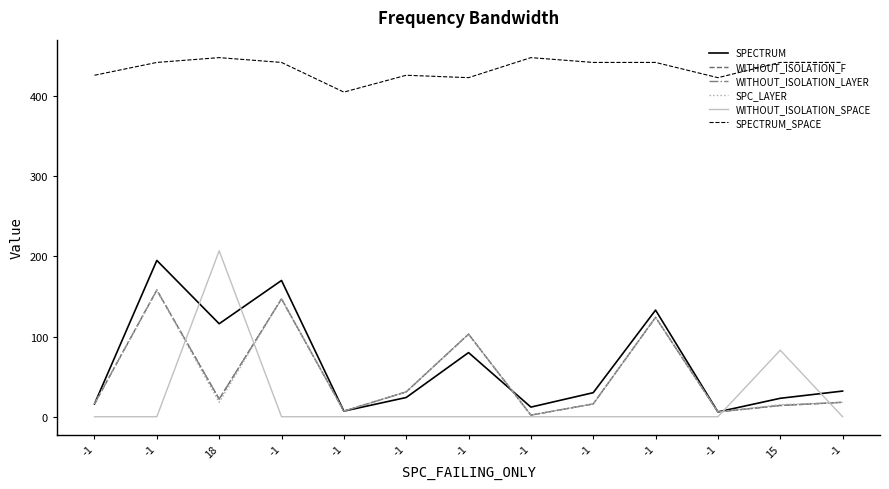

At -1, list the series in order from smallest to largest.

WITHOUT_ISOLATION_SPACE, SPECTRUM, WITHOUT_ISOLATION_F, WITHOUT_ISOLATION_LAYER, SPC_LAYER, SPECTRUM_SPACE